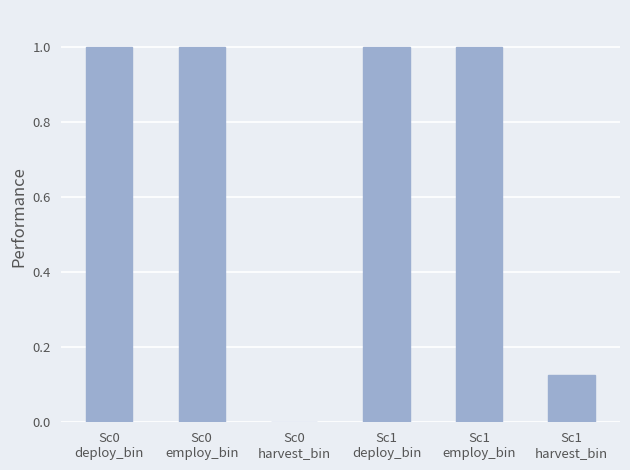

What is the difference between the values at Sc0
employ_bin and Sc1
harvest_bin?

0.9